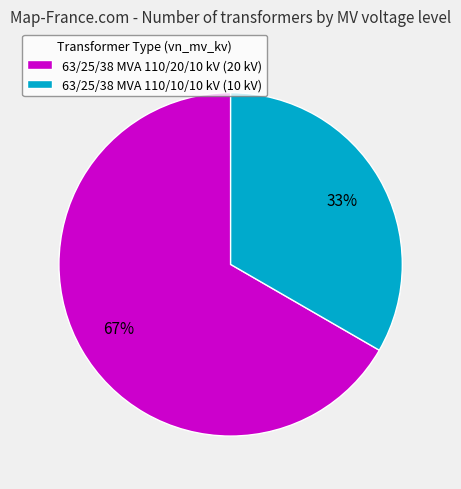

Which has a higher value, 63/25/38 MVA 110/20/10 kV or 63/25/38 MVA 110/10/10 kV?

63/25/38 MVA 110/20/10 kV